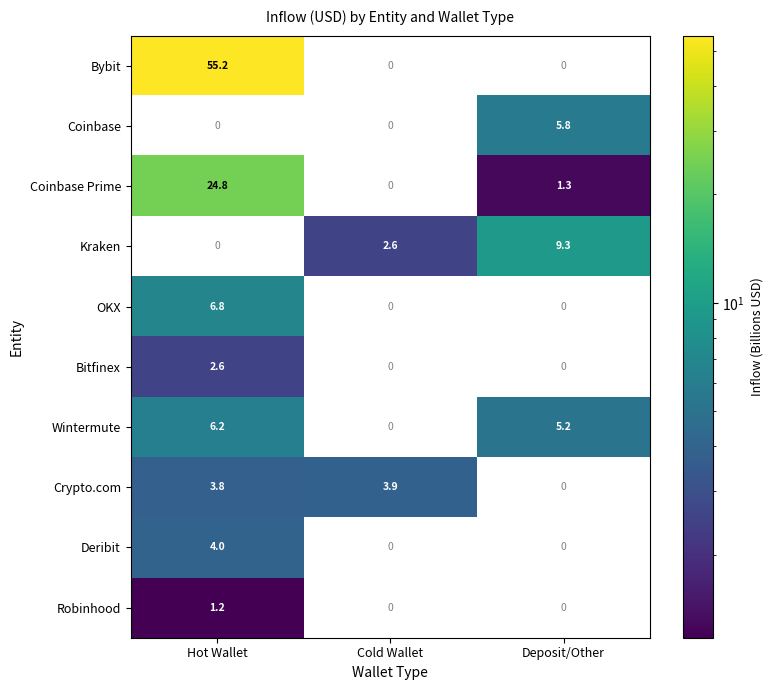

Is it true that Coinbase Prime equals 0.6 at Deposit/Other?

False